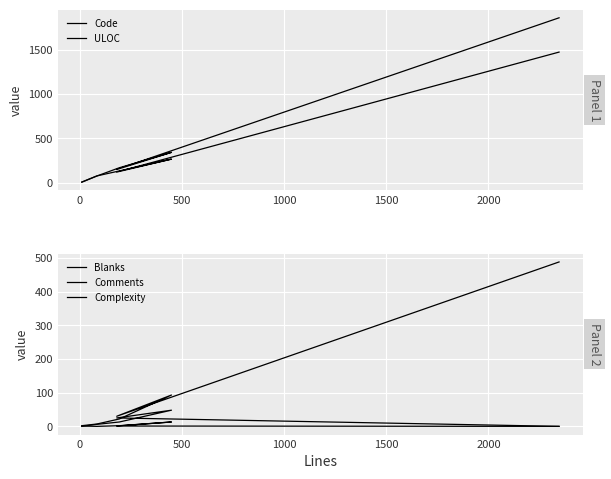

How many values in the Comments series exceed 1?

2